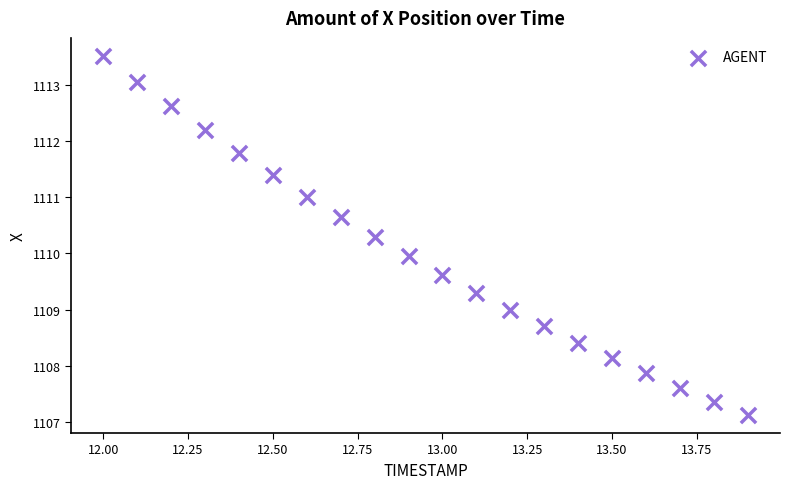

What is the range of X values (max minus min)?

1.9